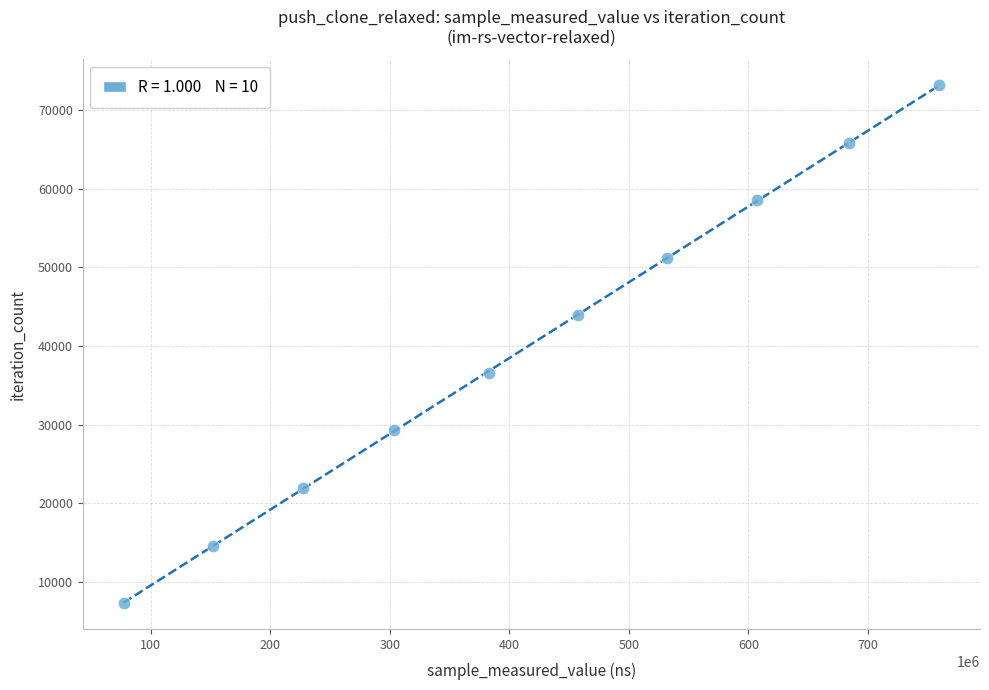

What is the range of Y values (max minus min)?

65871